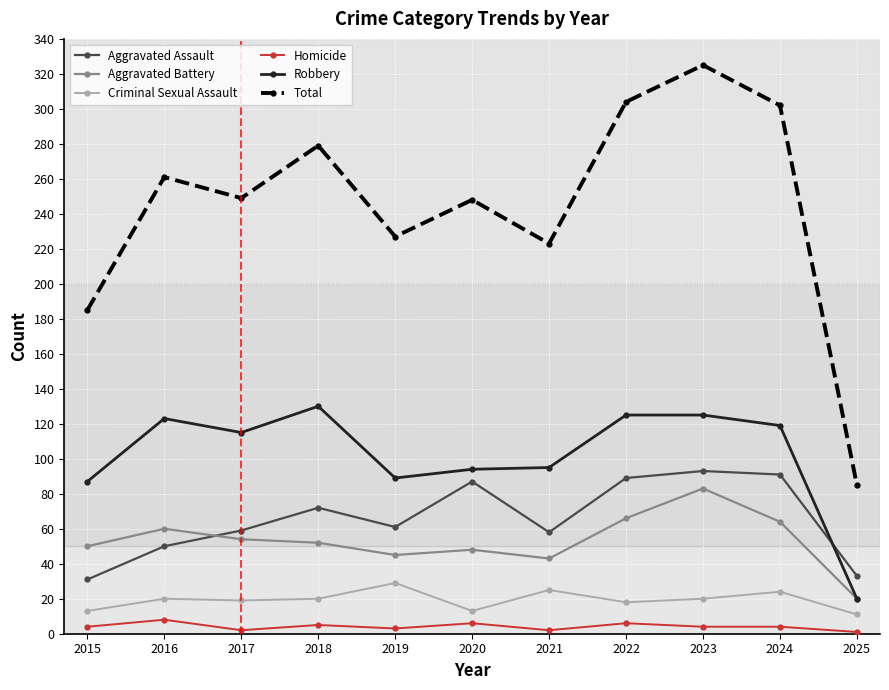

How many data points in Aggravated Battery are less than 52?

5